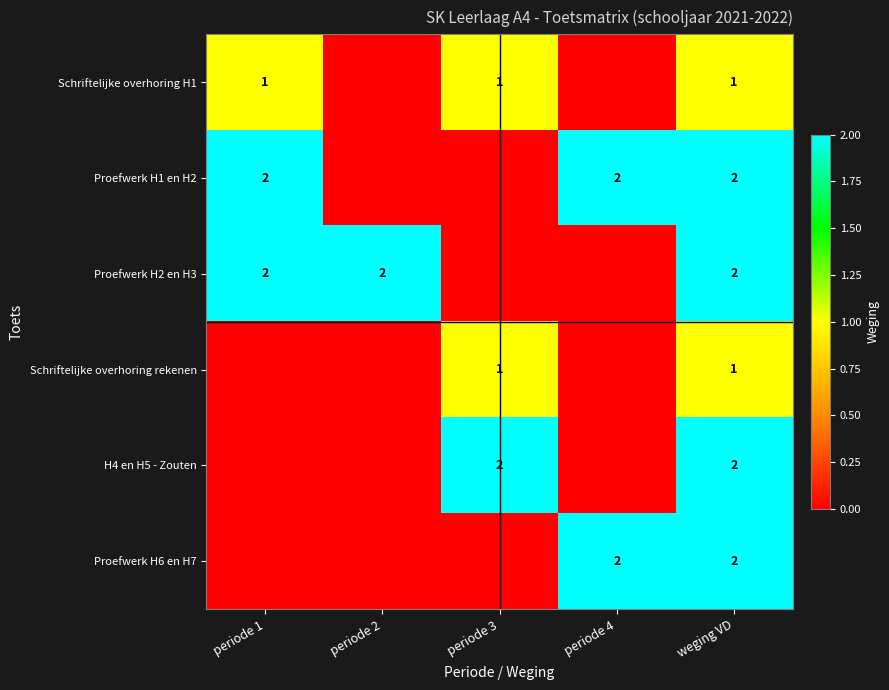

Is it true that Proefwerk H1 en H2 equals 3 at periode 4?

False